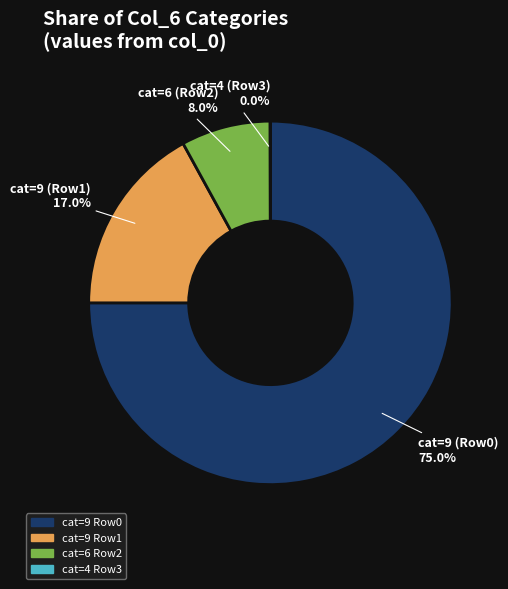

Is there any slice that represents more than half of the pie?

Yes